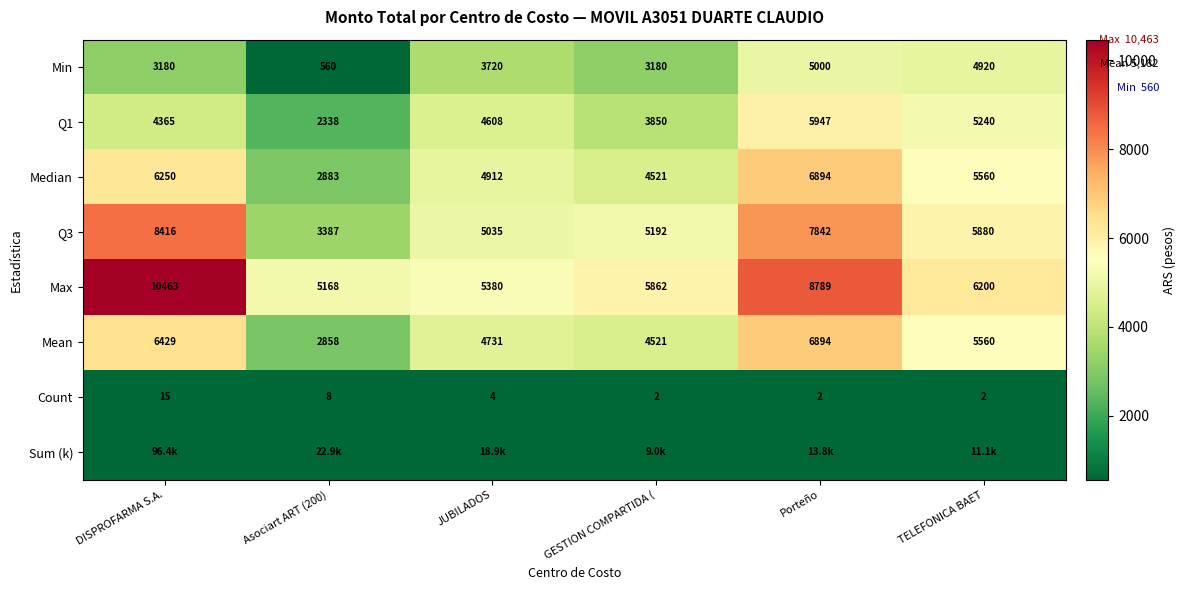

Is the value of Q3 at Asociart ART (200) greater than the value of Max at JUBILADOS?

No